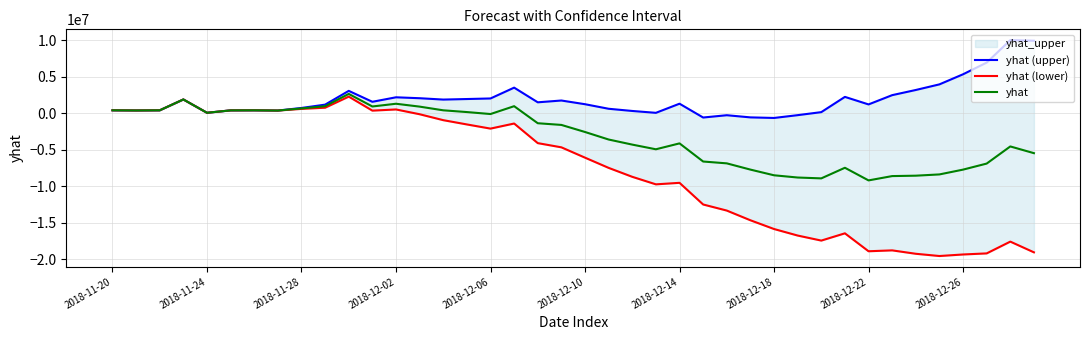

The yhat (lower) series shows 2273226.2 at 10. True or false?

True